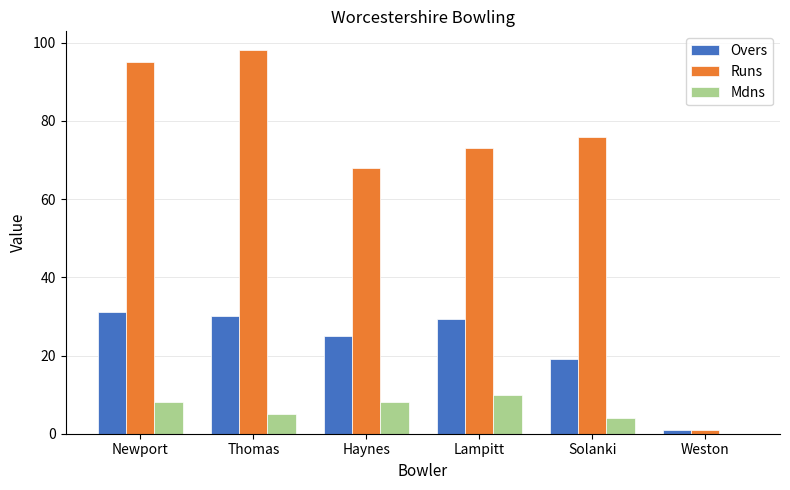

Which series has the largest total across all categories?

Runs